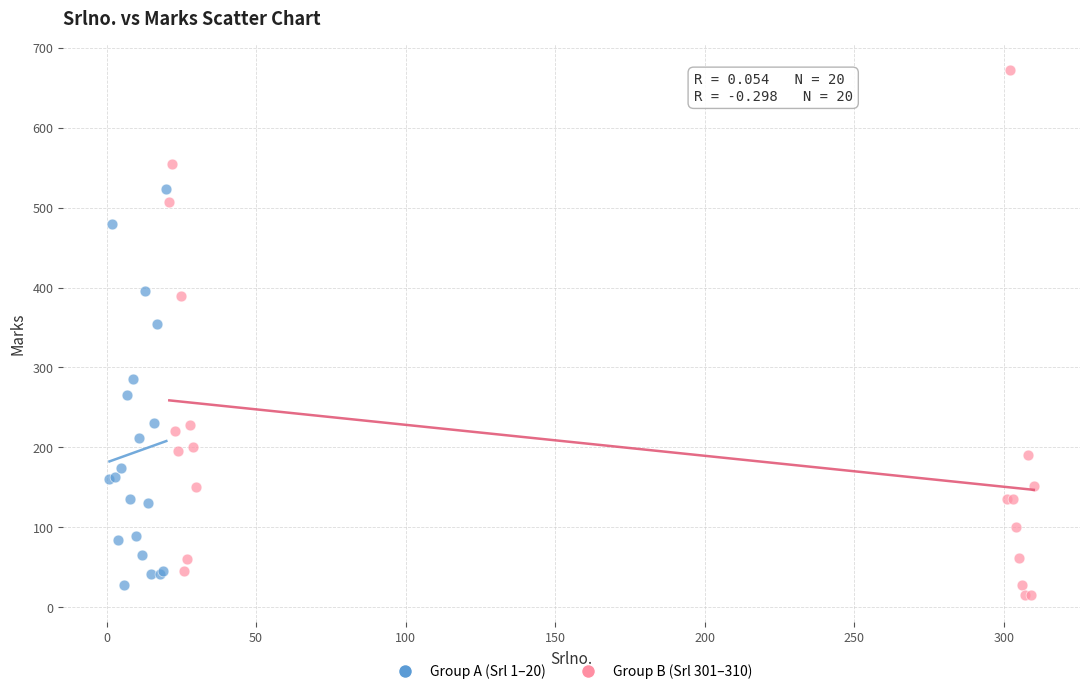

Which series reaches the maximum Y coordinate?

Group B (Srl 301–310)